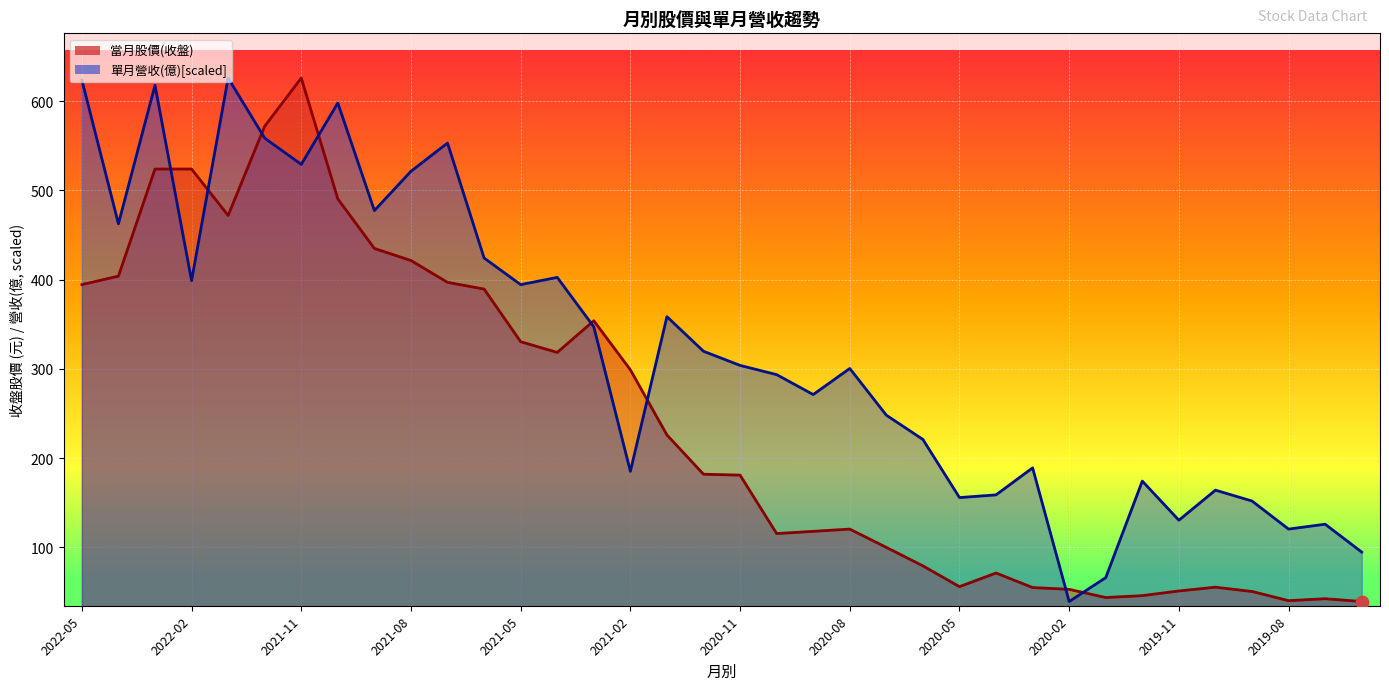

Is the value of 單月營收(億) at 2022-01 greater than the value of 當月股價(收盤) at 2020-08?

Yes